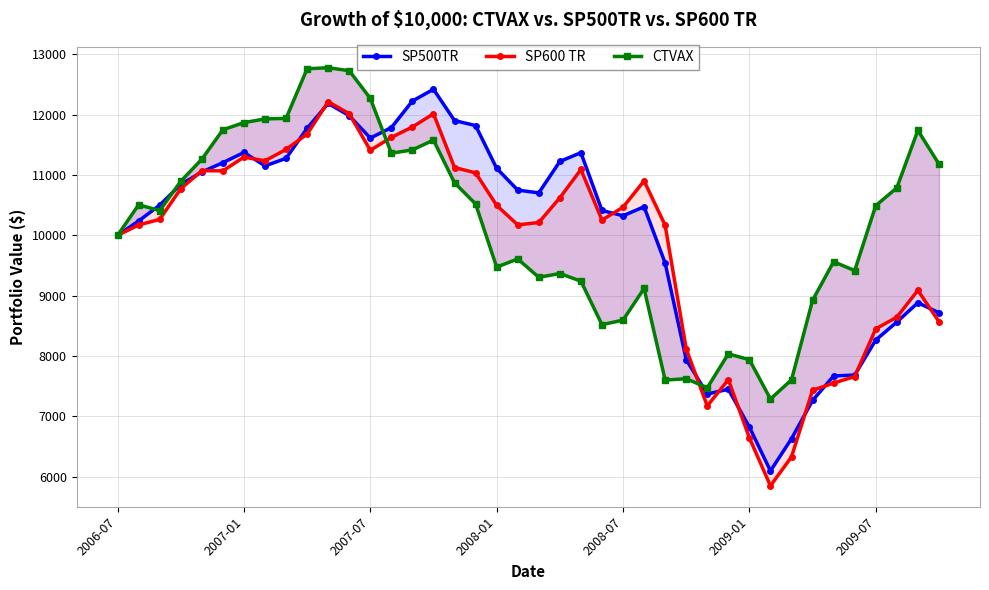

Reading left to right, list all the values displayed in this chart.

SP500TR: 10000.0	10237.9	10501.7	10843.9	11050.2	11205.2	11374.6	11152.1	11276.9	11776.4	12187.3	11984.9	11613.3	11787.3	12228.2	12422.7	11903.3	11820.8	11111.7	10750.7	10704.4	11225.7	11371.1	10412.5	10324.9	10474.3	9541.0	7938.5	7368.9	7447.4	6819.6	6093.5	6627.3	7261.6	7667.7	7682.9	8264.0	8562.4	8881.9	8716.9
SP600 TR: 10000.0	10172.2	10264.7	10772.9	11071.3	11069.7	11297.6	11236.3	11424.6	11679.3	12217.0	12016.9	11410.5	11624.3	11797.6	12017.1	11125.2	11036.8	10497.1	10173.8	10213.2	10623.1	11092.3	10254.3	10466.0	10903.2	10166.7	8118.4	7169.9	7607.3	6641.1	5845.9	6326.1	7430.4	7550.2	7658.5	8449.3	8642.6	9087.5	8569.9
CTVAX: 10000.0	10506.3	10411.6	10896.6	11262.2	11751.0	11869.4	11931.2	11939.5	12762.7	12779.8	12730.5	12271.8	11362.5	11417.4	11580.1	10870.9	10521.0	9473.4	9609.0	9304.7	9367.1	9240.6	8519.0	8594.7	9118.9	7599.5	7622.9	7472.2	8034.6	7938.0	7286.3	7603.8	8922.0	9563.3	9414.9	10492.8	10787.9	11740.5	11182.8